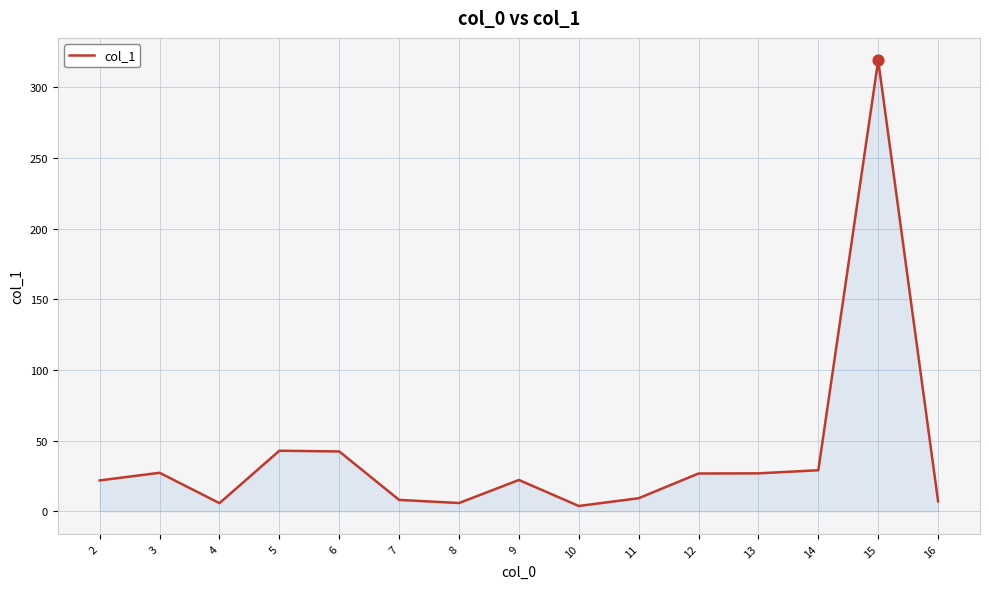

Between 5 and 8, which is larger?

5